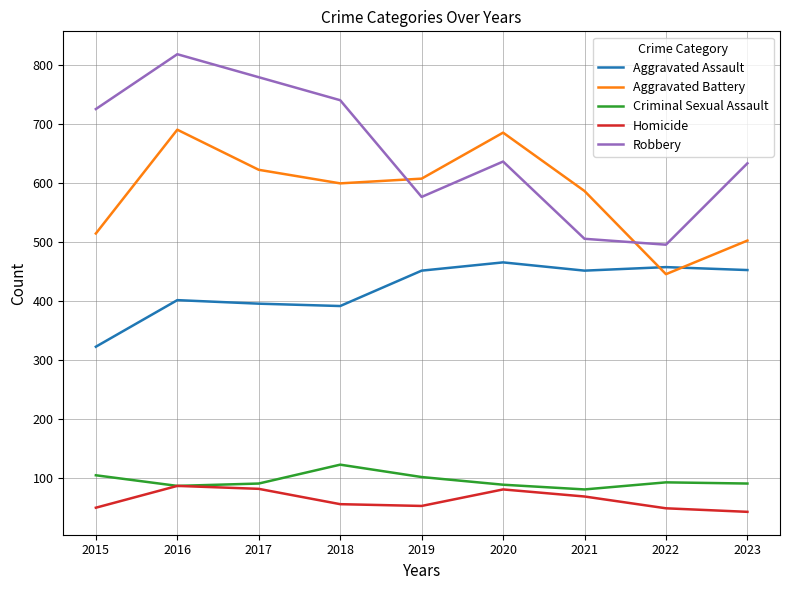

What is the difference between the maximum and minimum values in the Criminal Sexual Assault series?

42